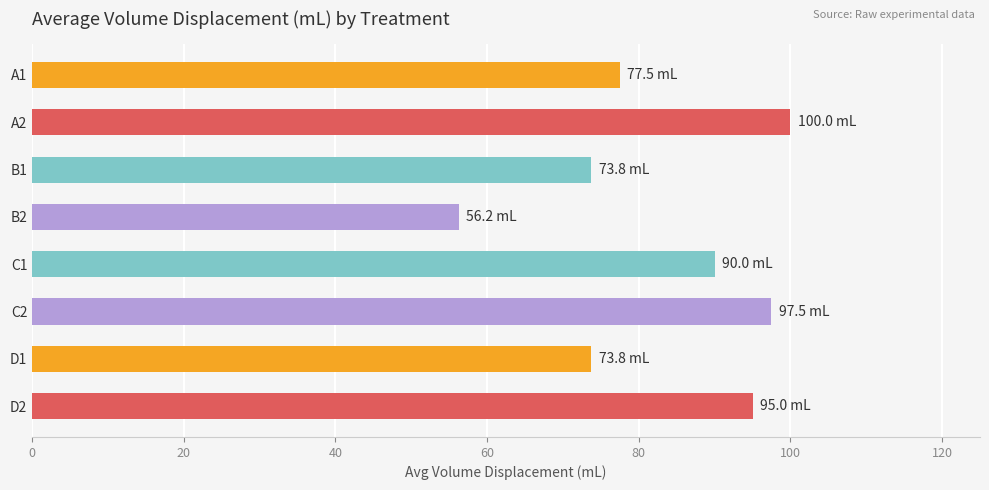

What is the value of the 3rd bar from the top?

73.8